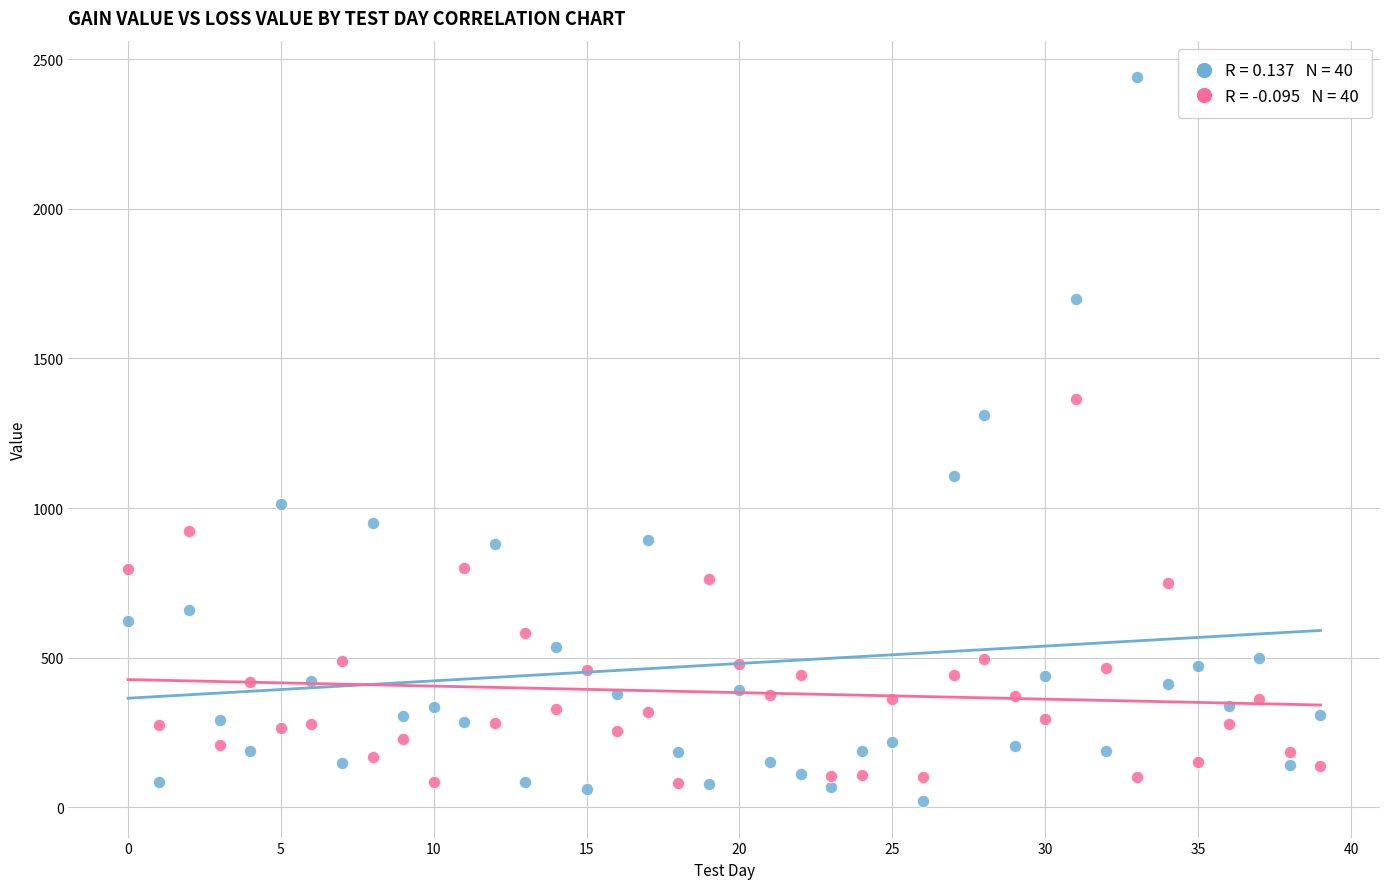

Across all series, what Y value is closest to 1230?

1311.6